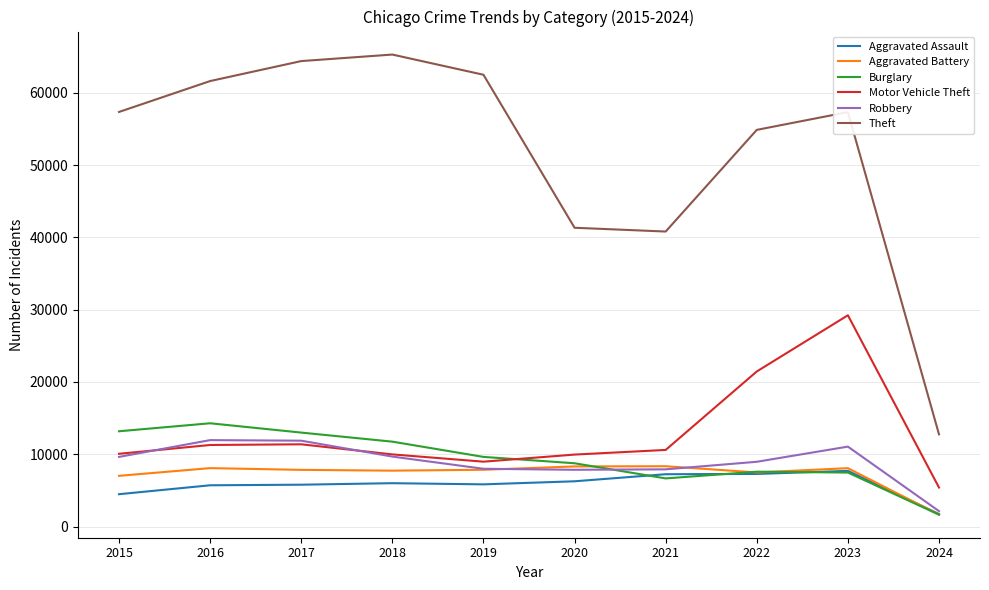

What is the difference between the second highest and second lowest values in the Aggravated Battery series?

1300